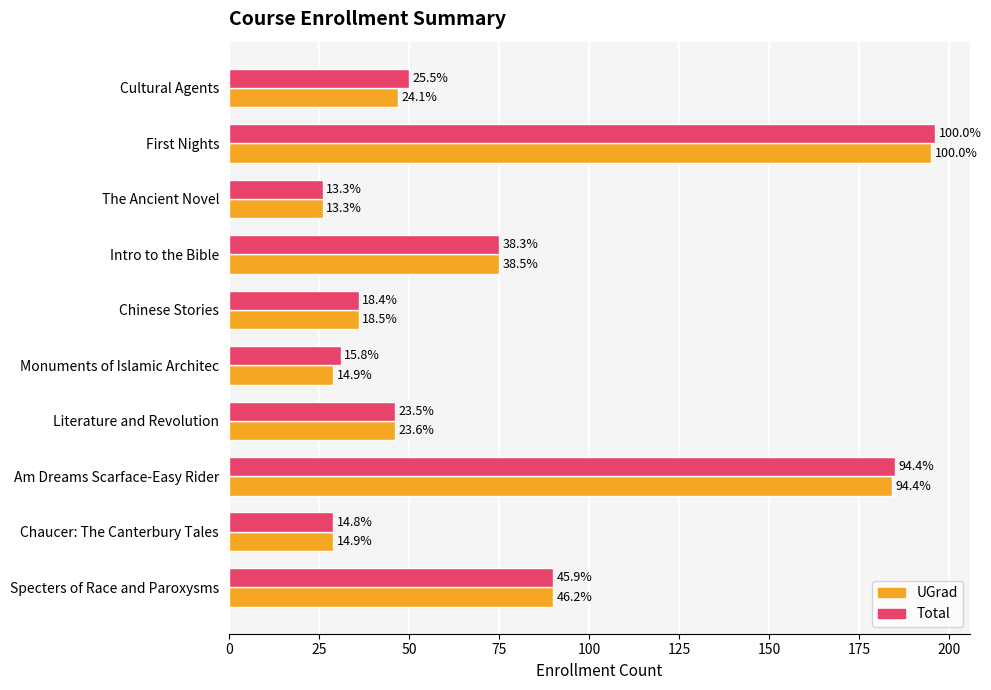

What is the smallest value displayed?

26